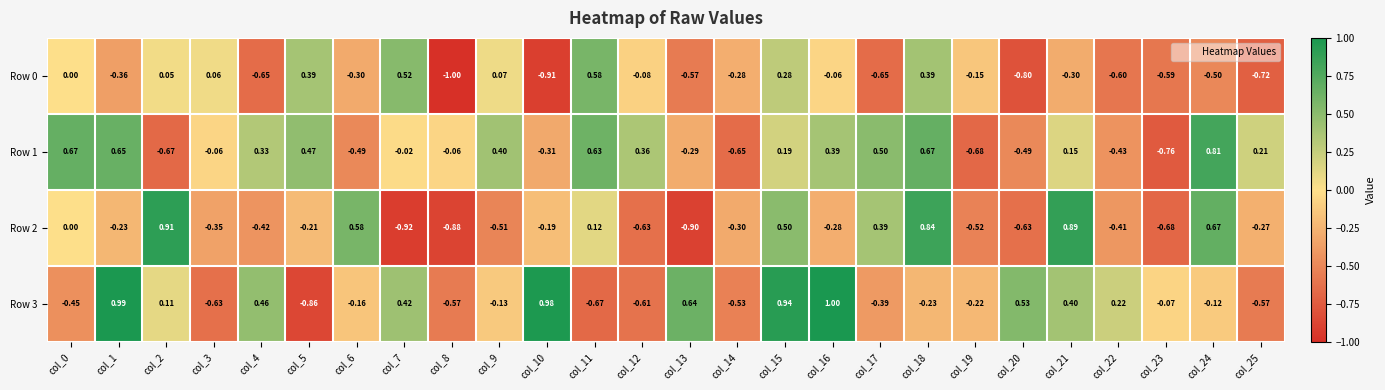

How many values in the Row 3 series are below 0?

15